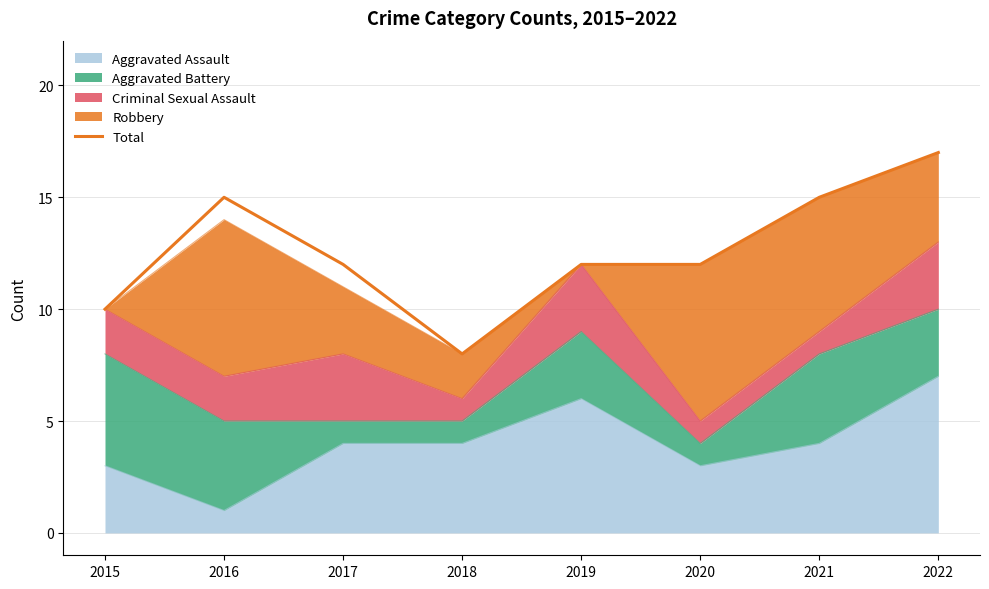

Where does the data first go above 12?

2016